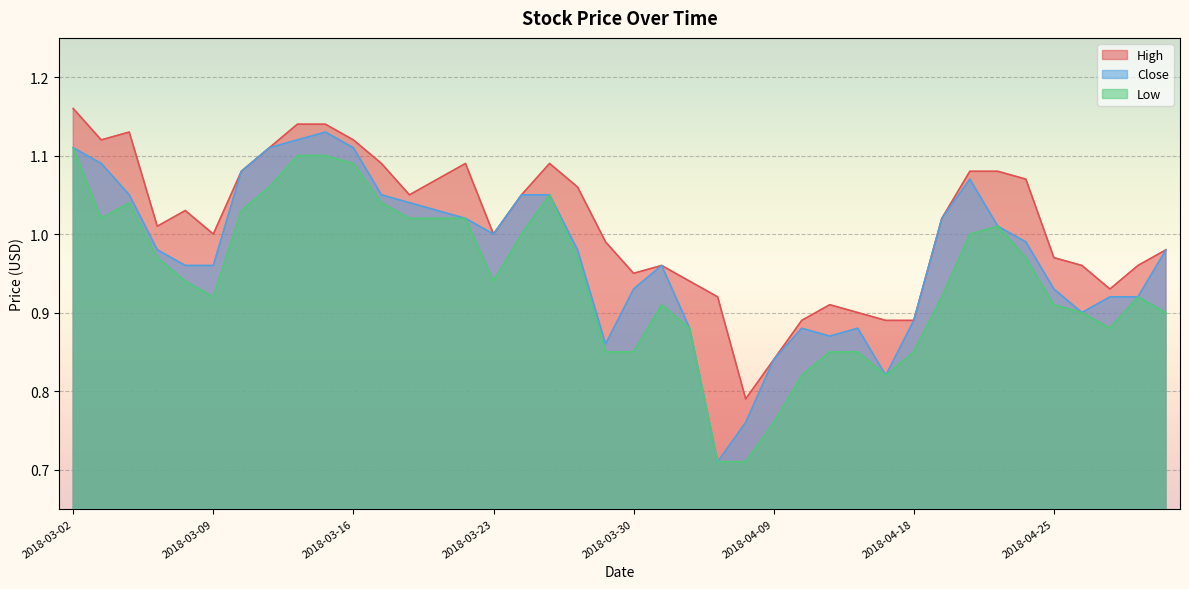

Rank the series by their average value, from highest to lowest.

High, Close, Low